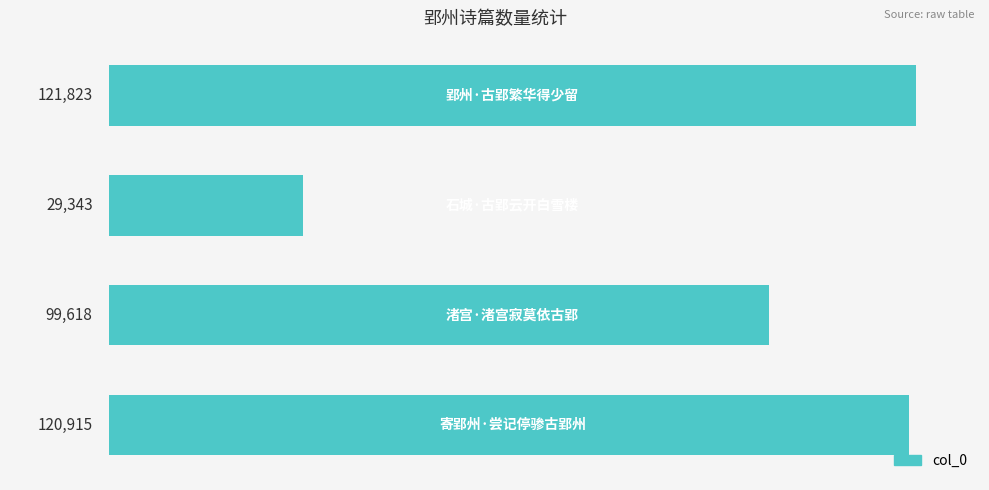

What is the average value?

92925